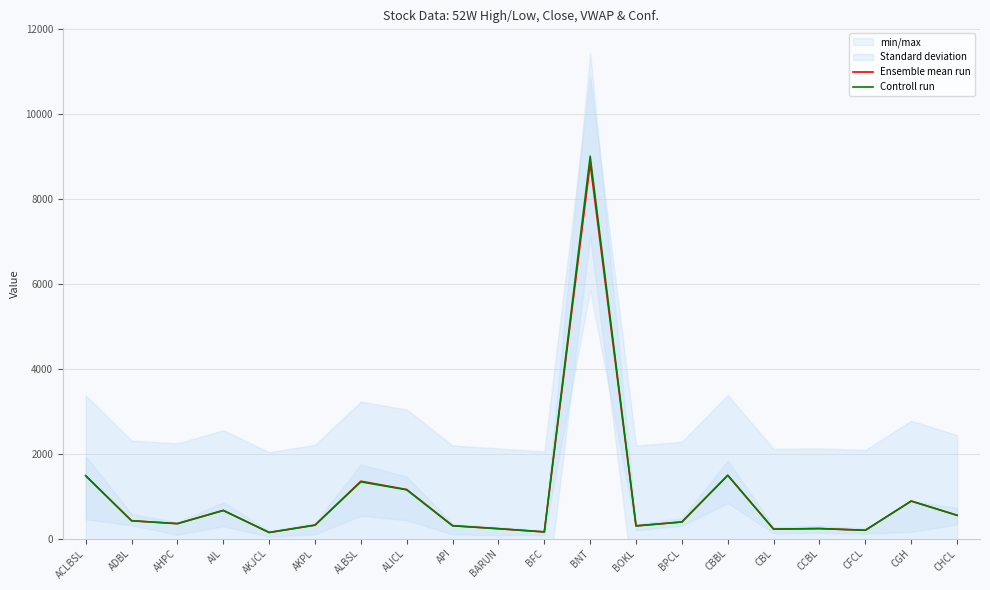

How many lines are shown in the chart?

2